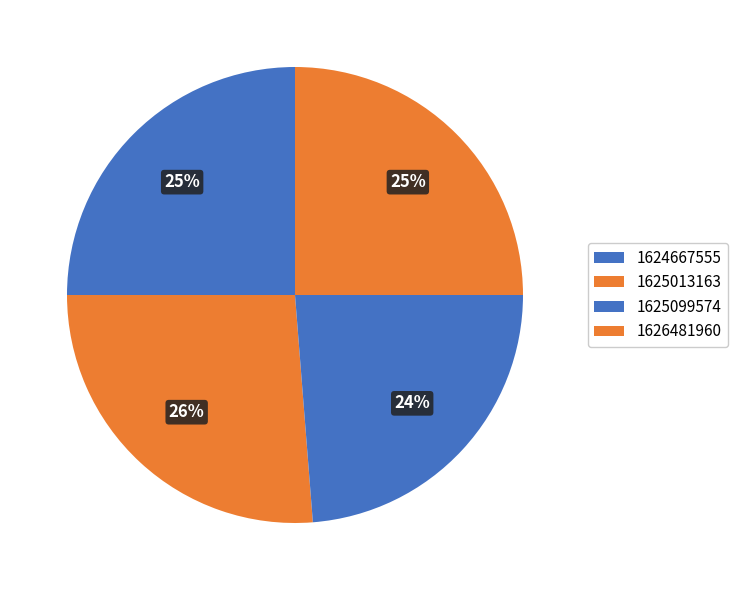

Does any single category account for the majority?

No